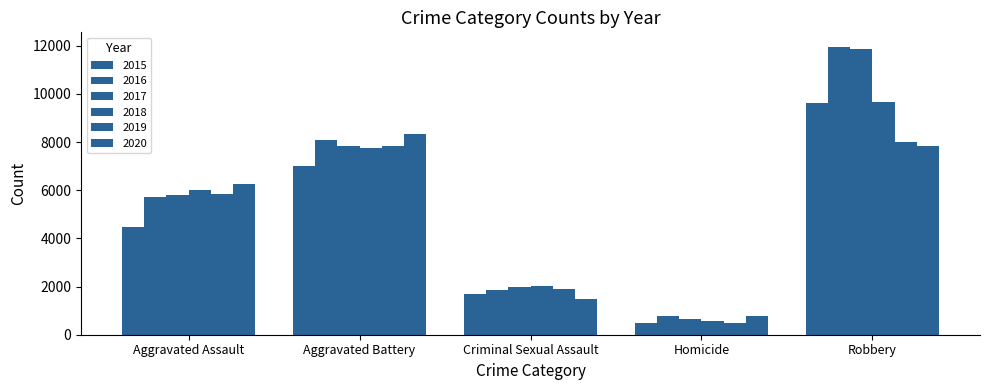

List the series in order of their peak value, highest first.

2016, 2017, 2018, 2015, 2020, 2019